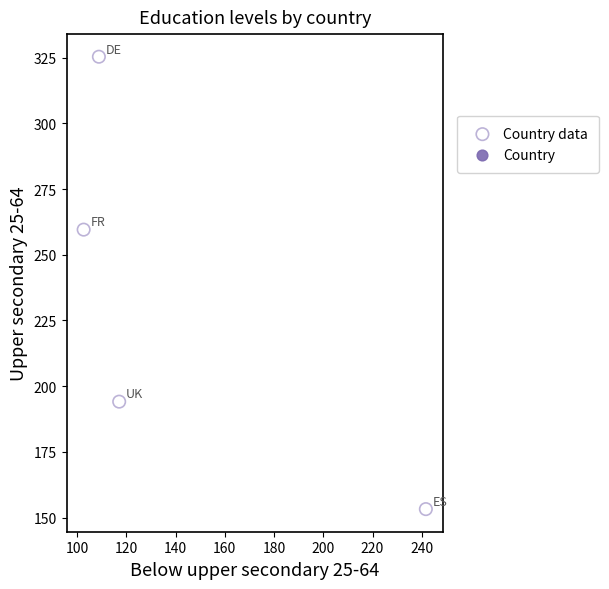

What Y value in the scatter plot is closest to 239?

259.6